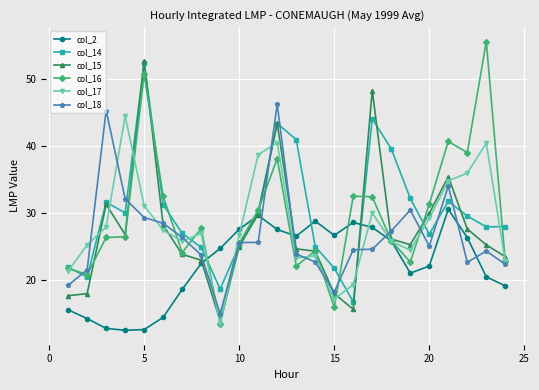

What is the difference between the maximum and second lowest values in the col_17 series?

27.3